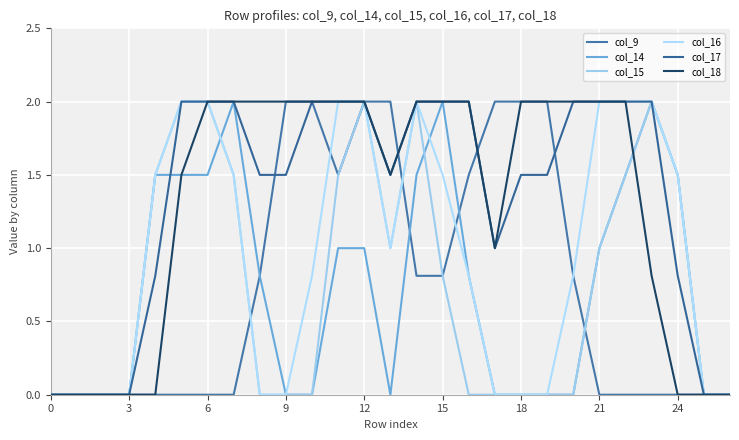

Which category has the highest value across all series?

9